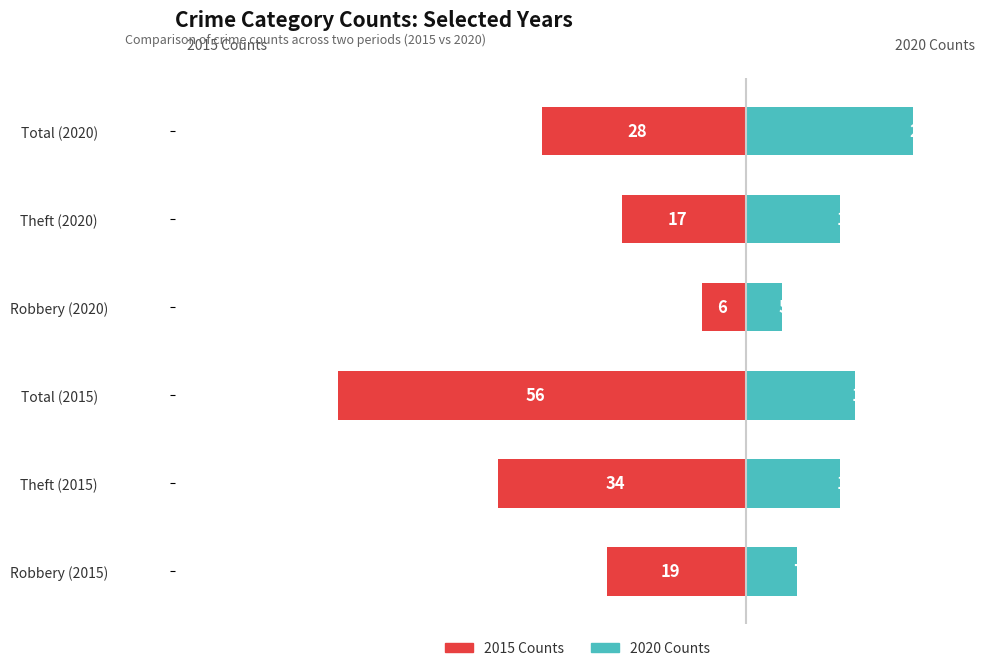

Where is 2020 Counts nearest to the value 14?

Theft (2015)